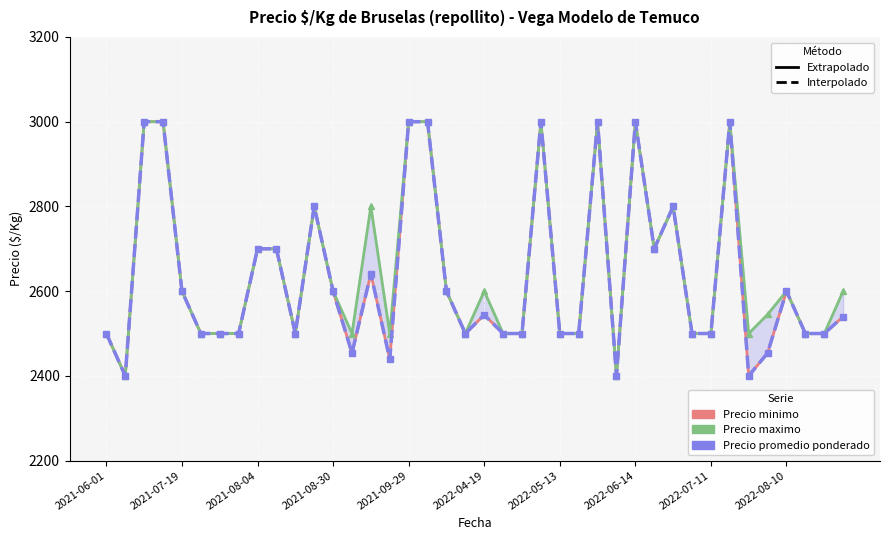

What is the difference between the maximum and minimum values in the Precio maximo series?

600